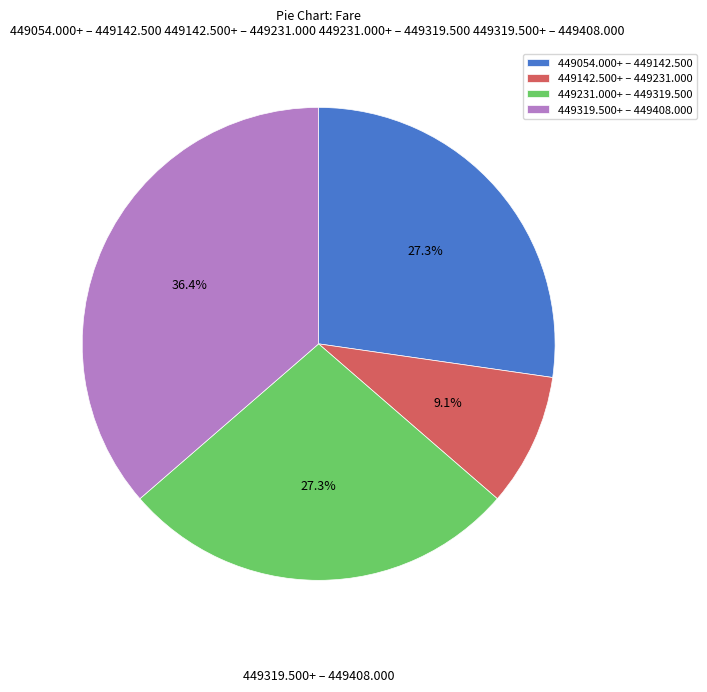

Which has a higher value, 449054.000+ – 449142.500 or 449142.500+ – 449231.000?

449054.000+ – 449142.500